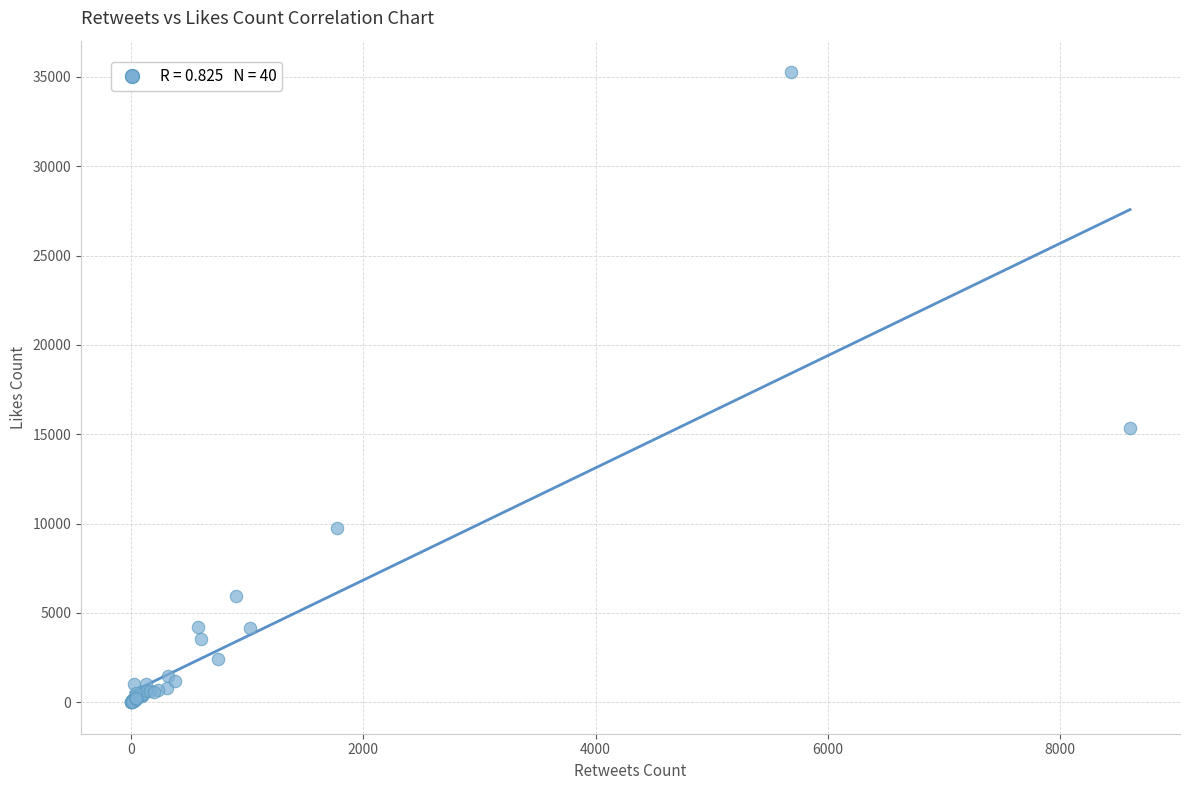

What Y value in the scatter plot is closest to 17630?

15364